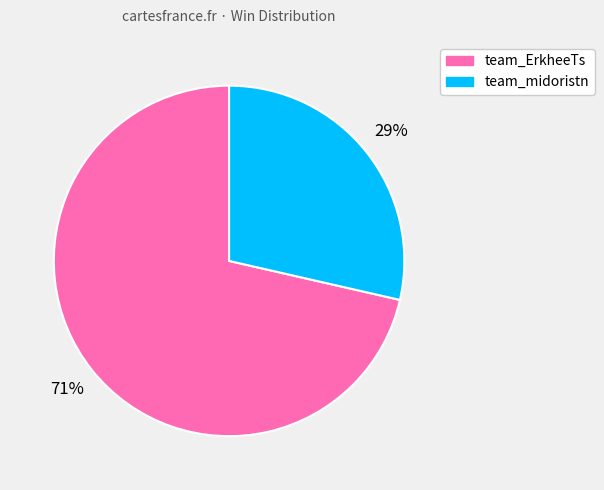

Which category accounts for the majority?

team_ErkheeTs